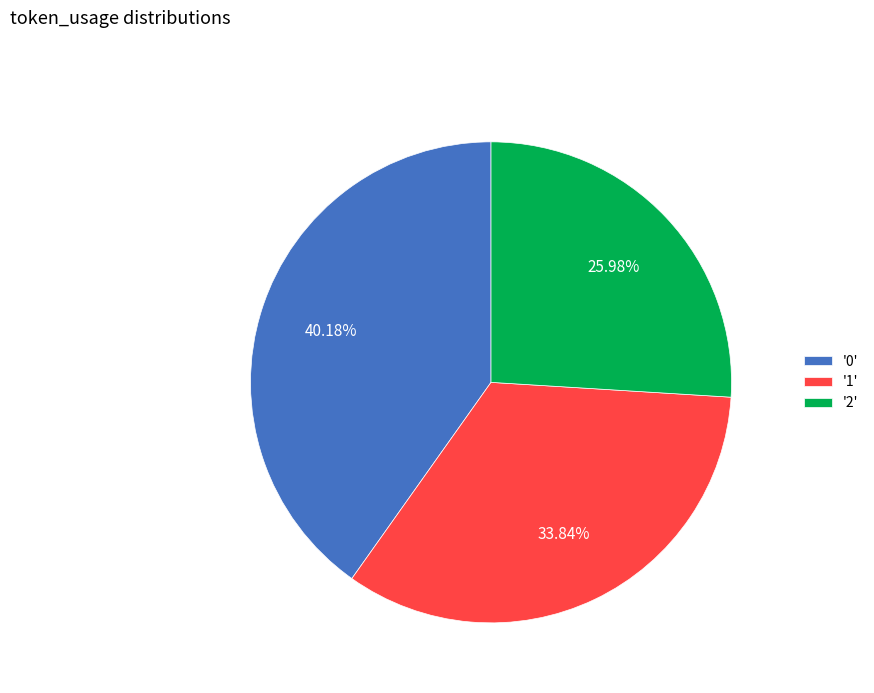

Do '2' and '0' together represent more than half of the pie?

Yes